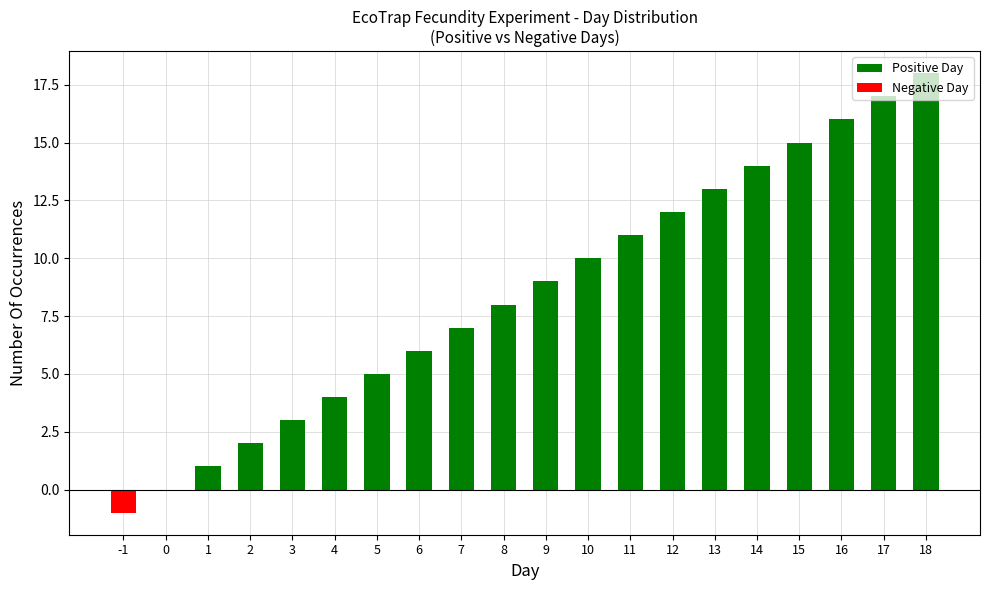

What is the change in value from -1 to 11?

+12